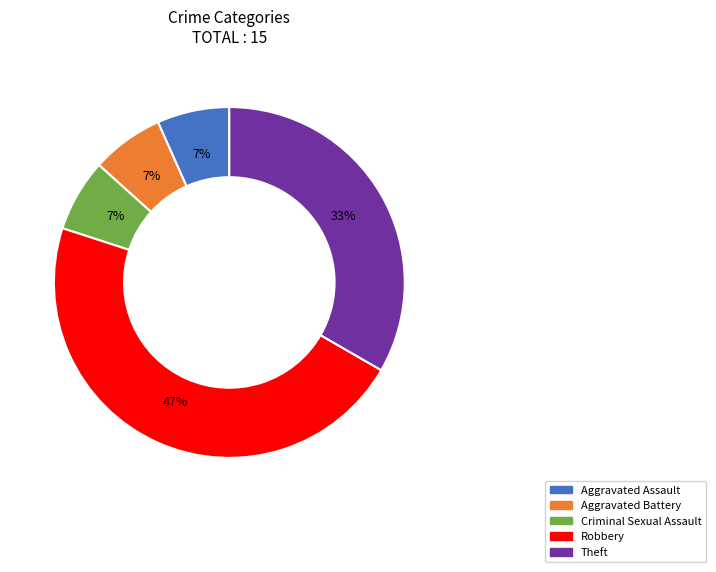

Is it true that Robbery is 35% of the pie?

False